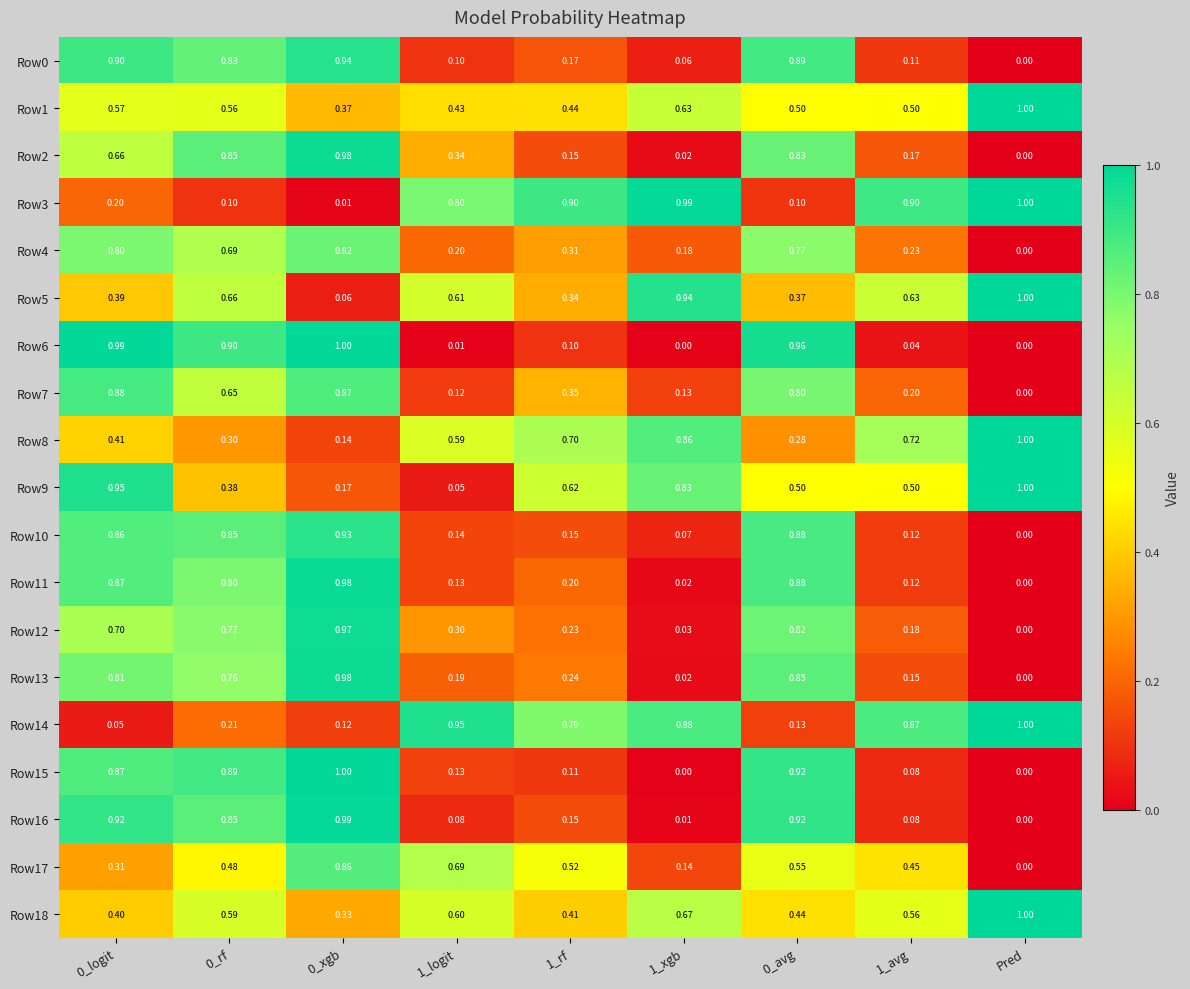

Is the value of Row12 at 1_logit greater than the value of Row17 at 1_avg?

No